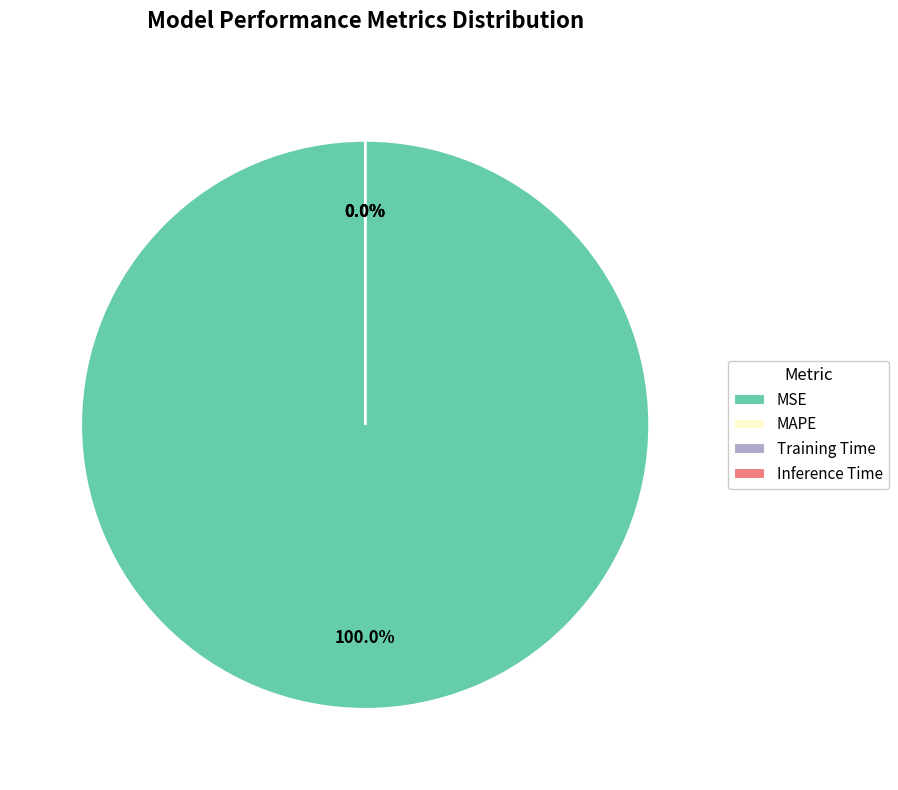

Does Inference Time represent more than half of the total?

No